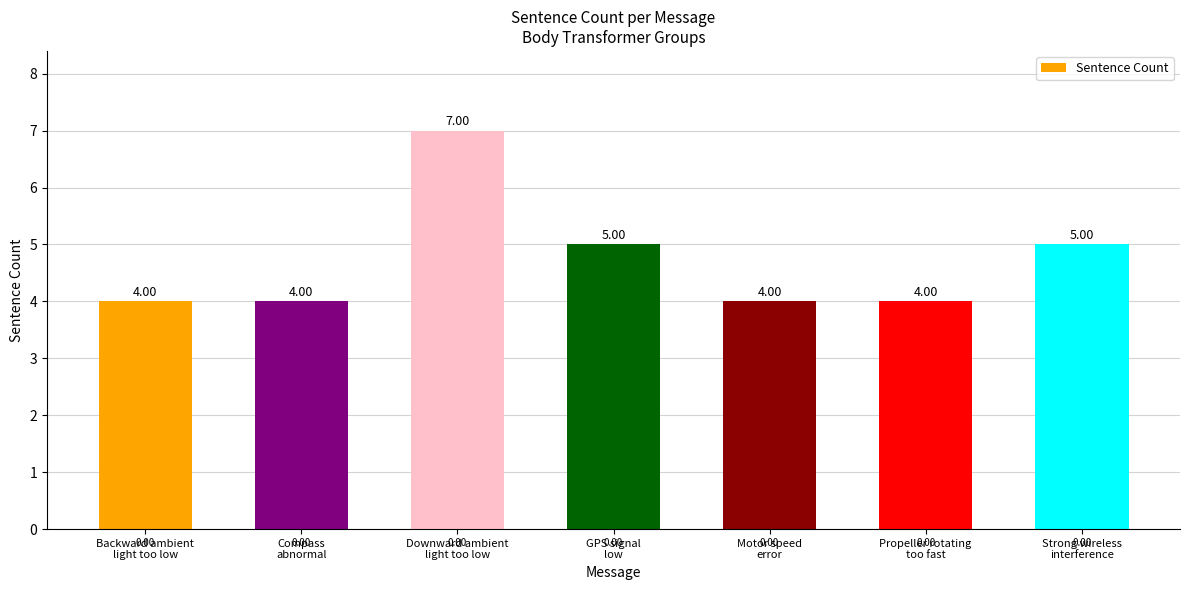

What is the average value?

5